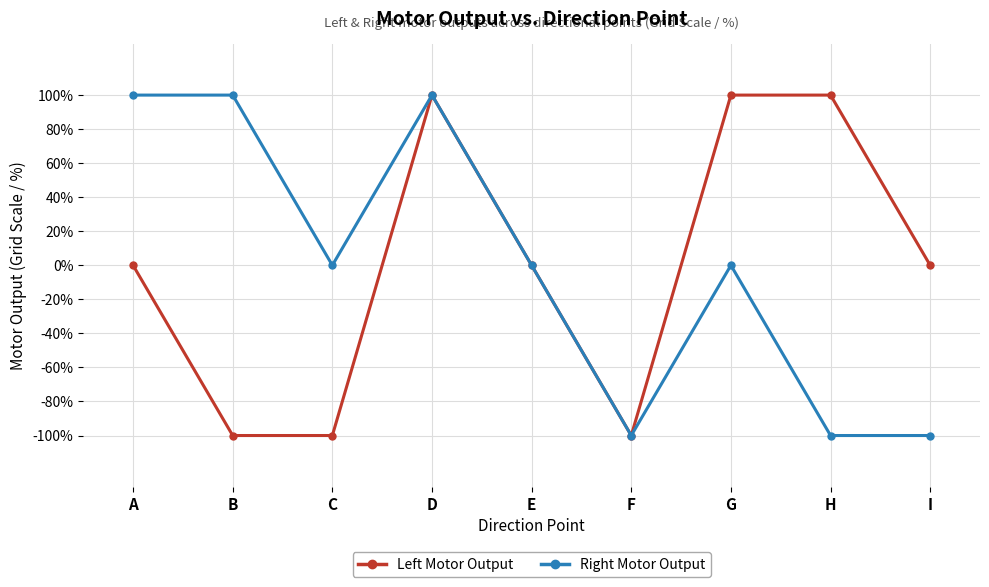

At which category does Left Motor Output reach its first local peak?

D